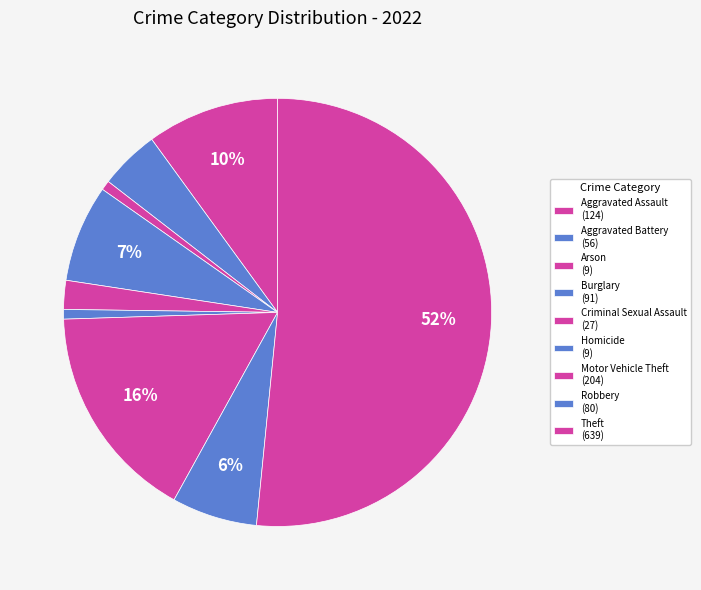

To the nearest percent, what is the combined percentage of Burglary and Homicide?

8%